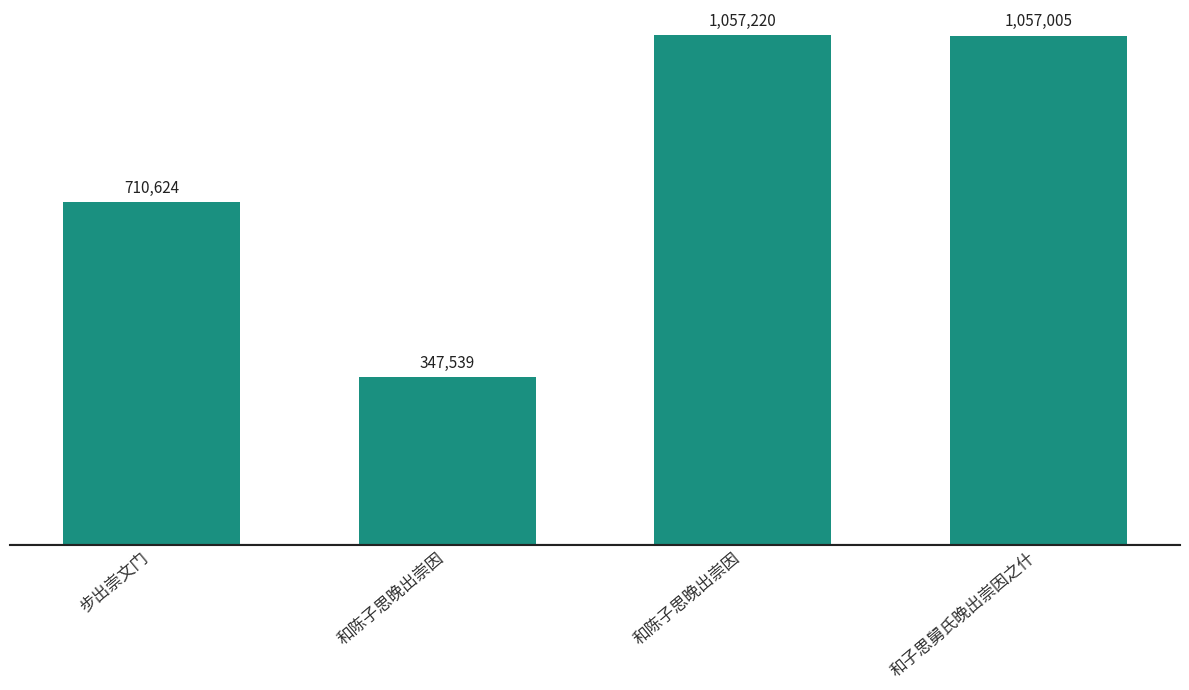

Reading left to right, what are all the values shown in this chart?

710624	347539	1057220	1057005